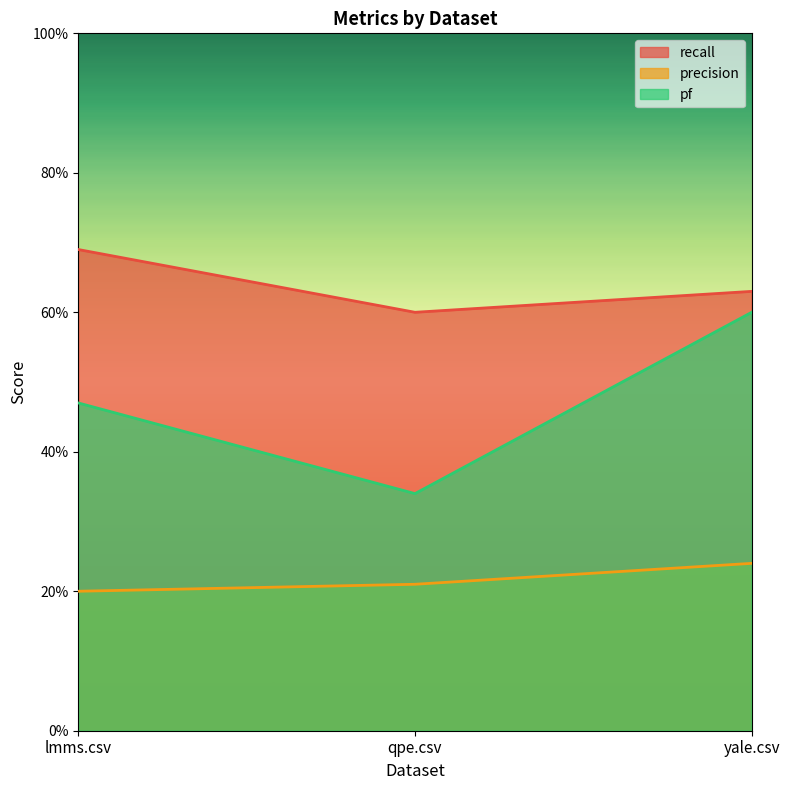

What is the sum of all pf values?

1.4